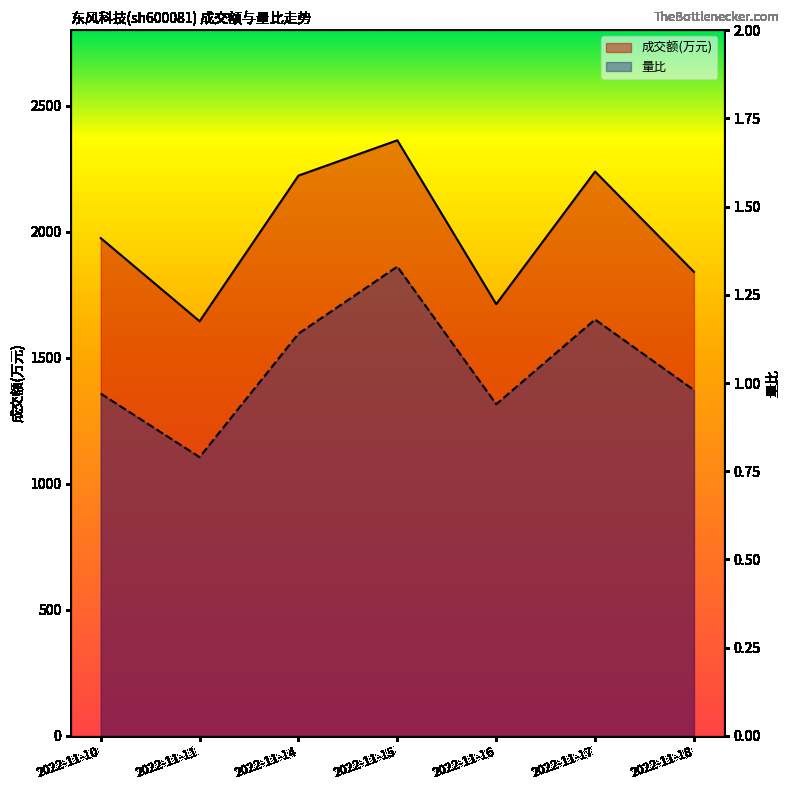

Rank the series at 2022-11-11 from lowest to highest value.

量比, 成交额(万元)